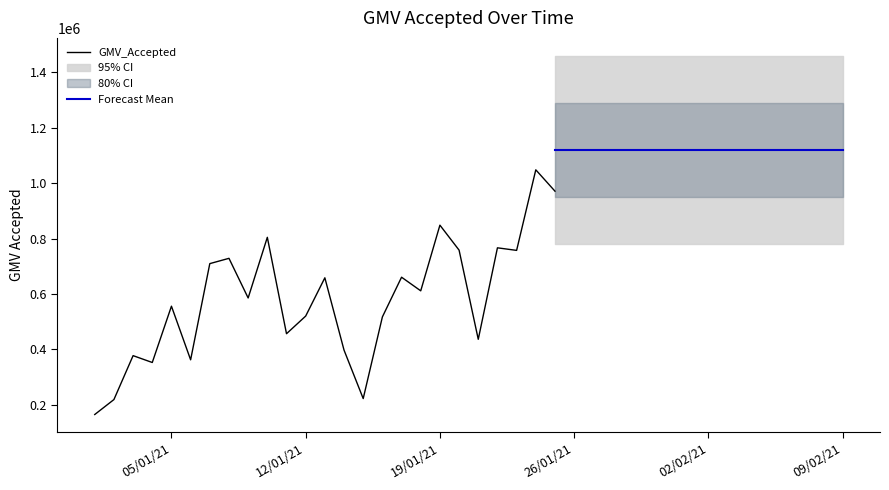

What is the maximum value for GMV_Accepted?

1047981.6